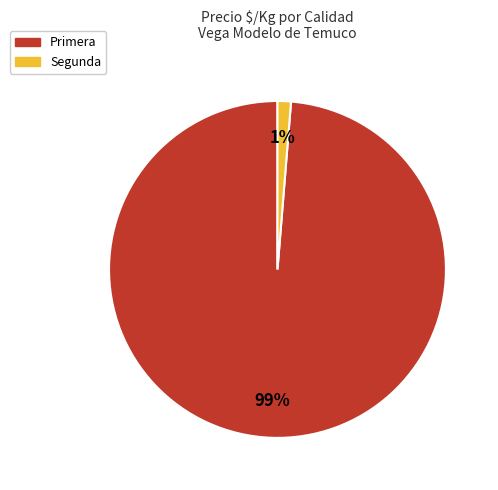

Is there a majority slice in this chart?

Yes